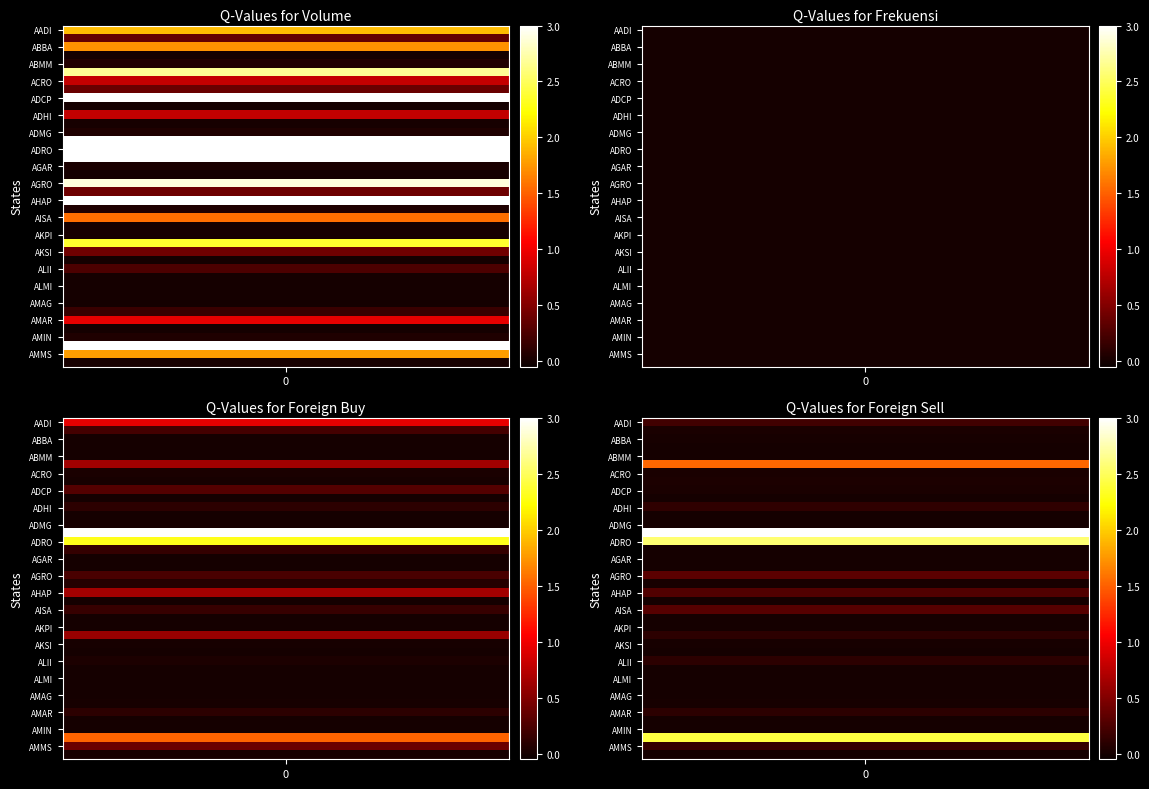

At which category is the sum across all series the highest?

ADMR